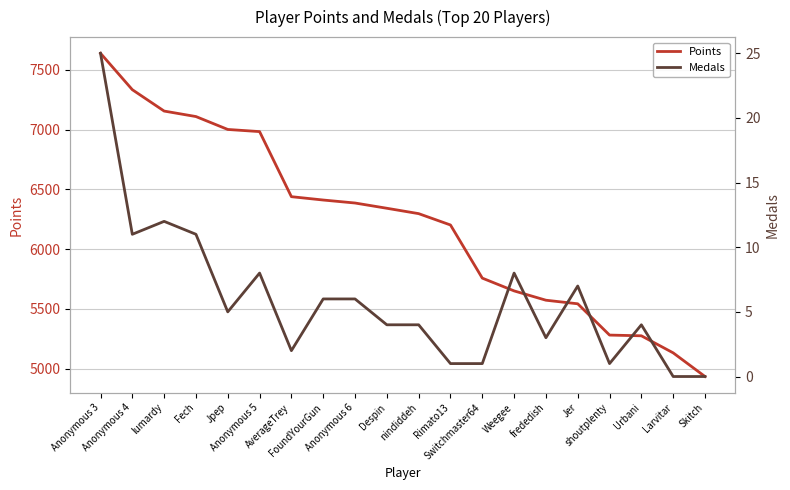

Which series has the largest range (max minus min)?

Points